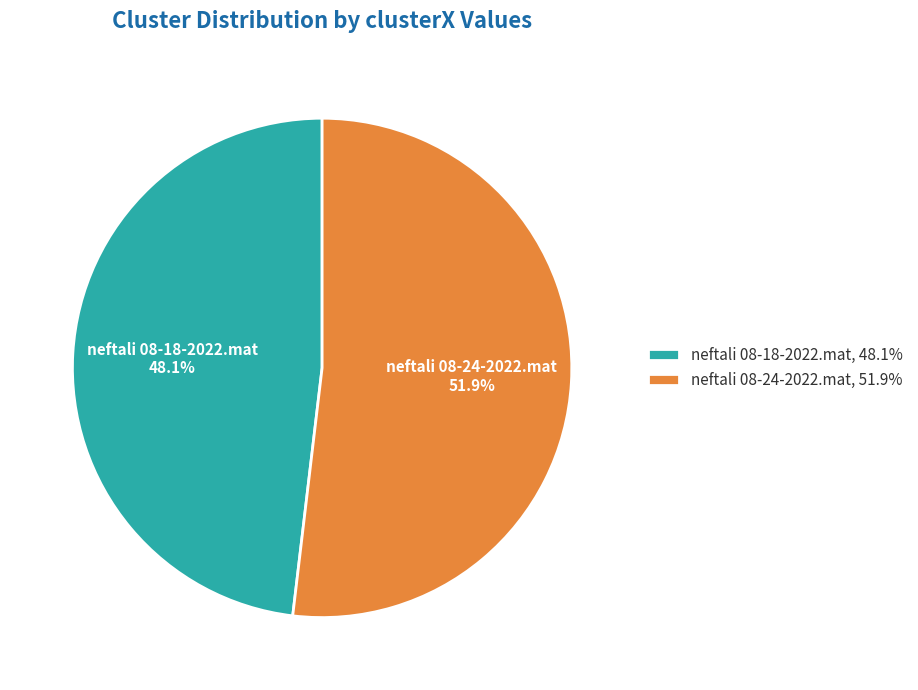

To the nearest percent, what percentage of the pie is neftali 08-24-2022.mat?

52%